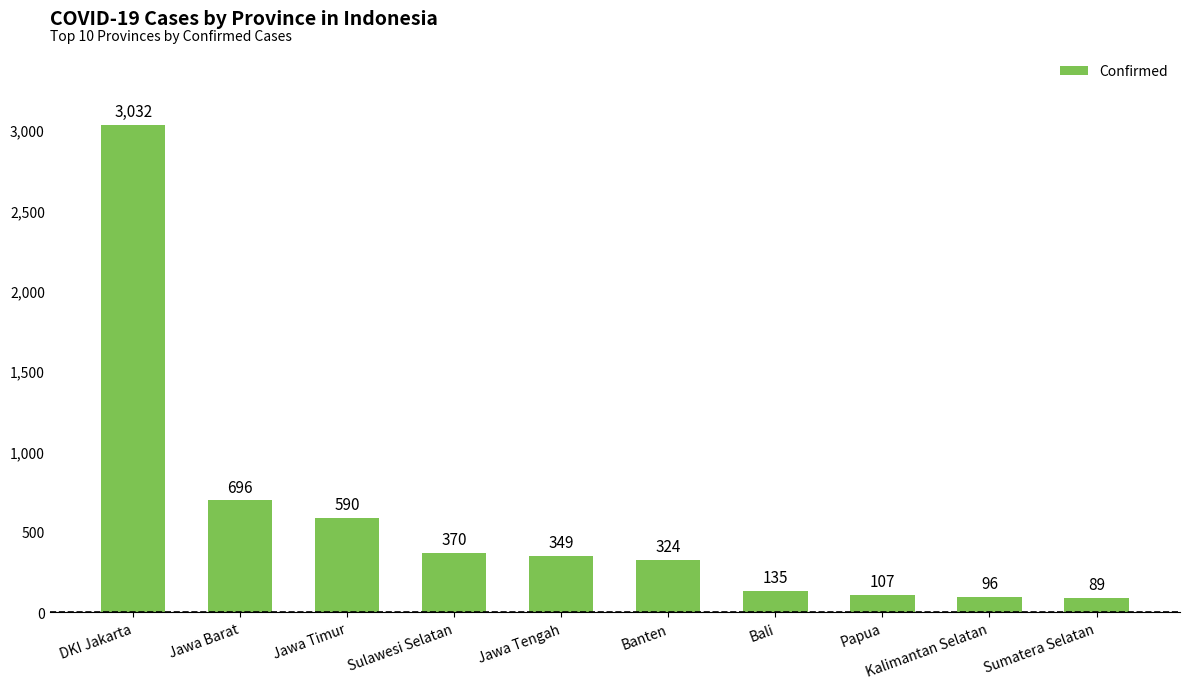

What is the approximate value at Kalimantan Selatan, to the nearest 100?

100